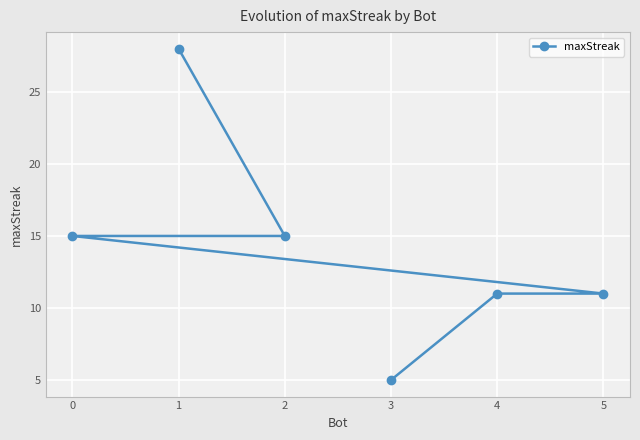

True or false: the data shows 7 at 3.

False